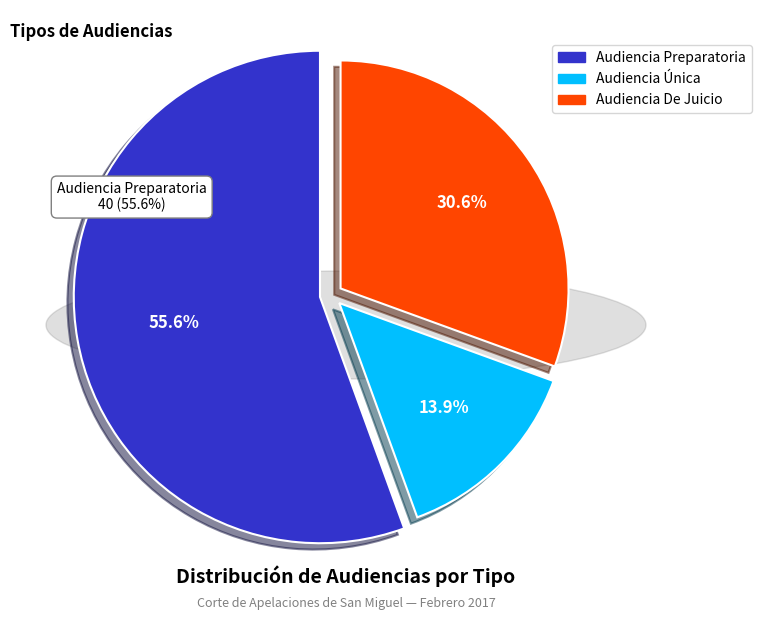

Combined, do Audiencia Preparatoria and Audiencia Única account for over 50%?

Yes